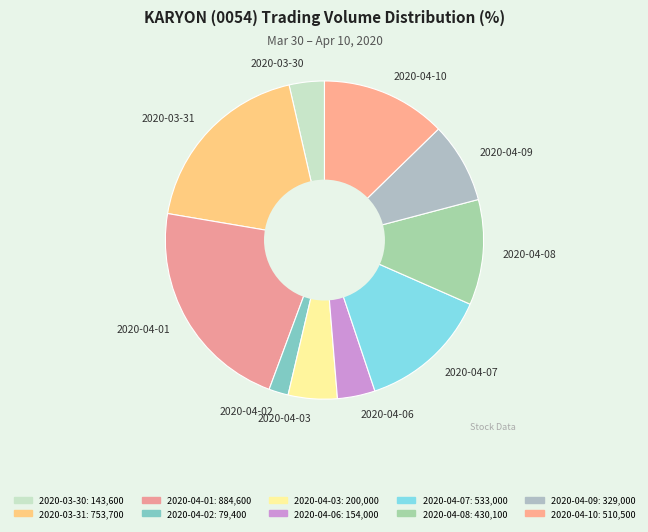

To the nearest percent, what portion does 2020-04-10 represent?

13%